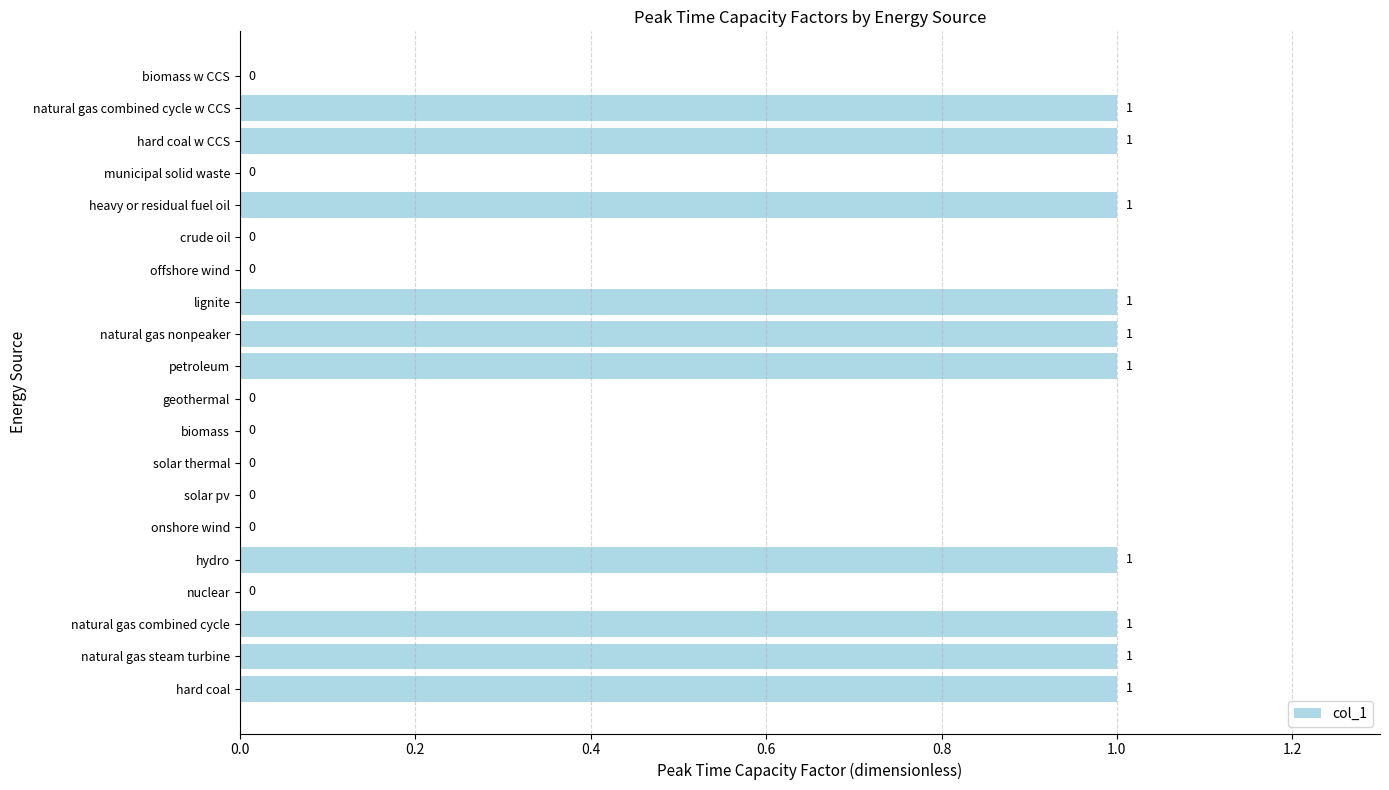

The value at natural gas combined cycle w CCS is 0. True or false?

False